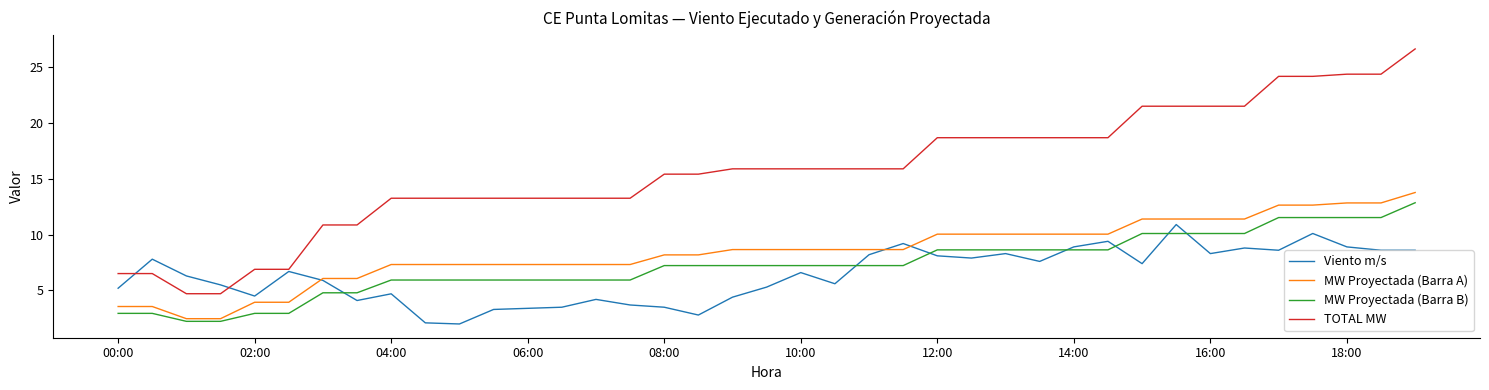

What is the sum of all MW Proyectada (Barra B) values?

282.3